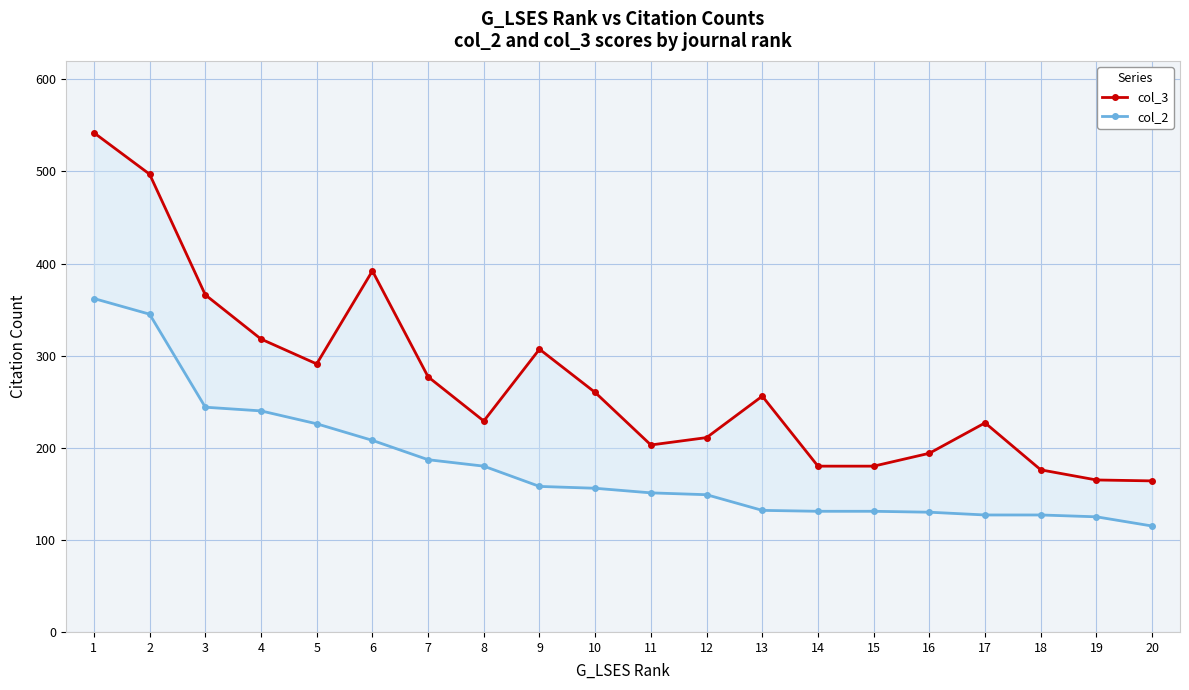

At how many categories does at least one series exceed 321?

4